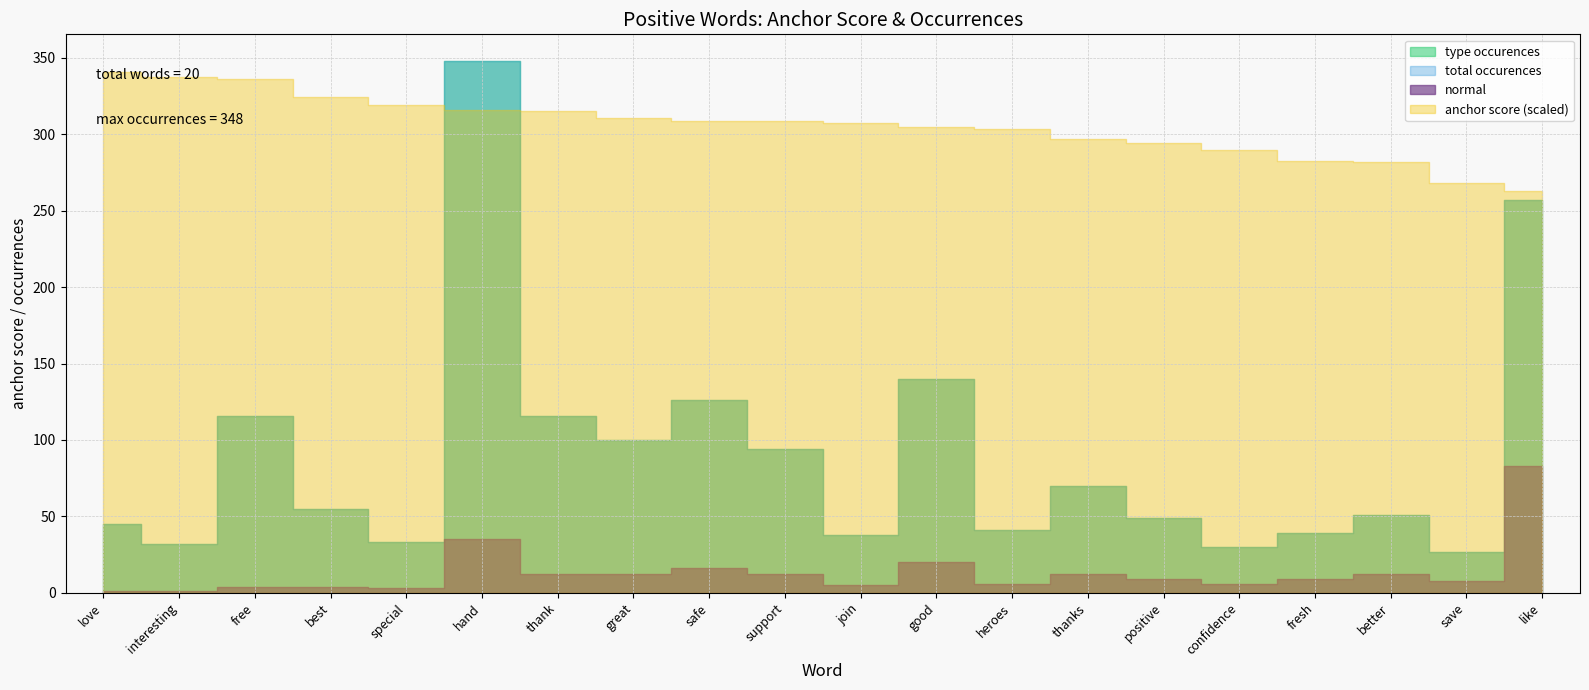

At which label does normal reach its minimum?

love